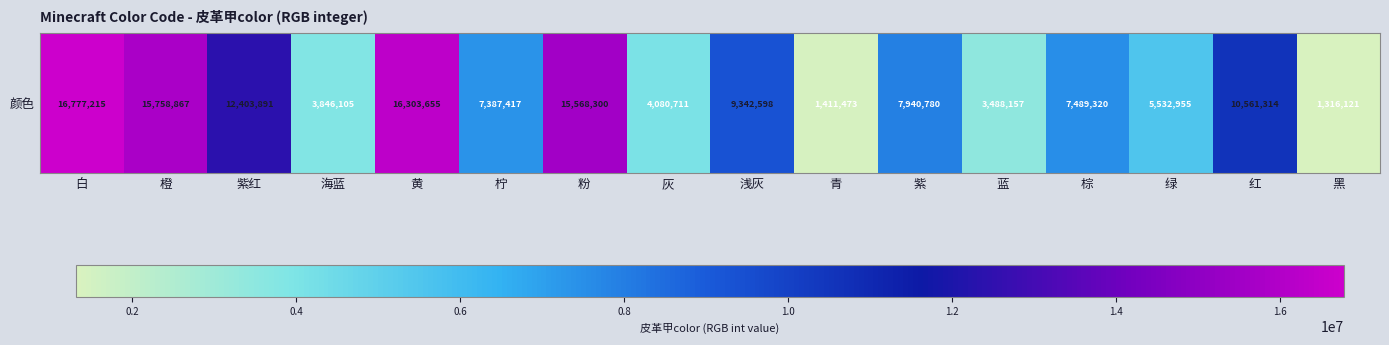

What is the minimum value shown in the chart?

1316121